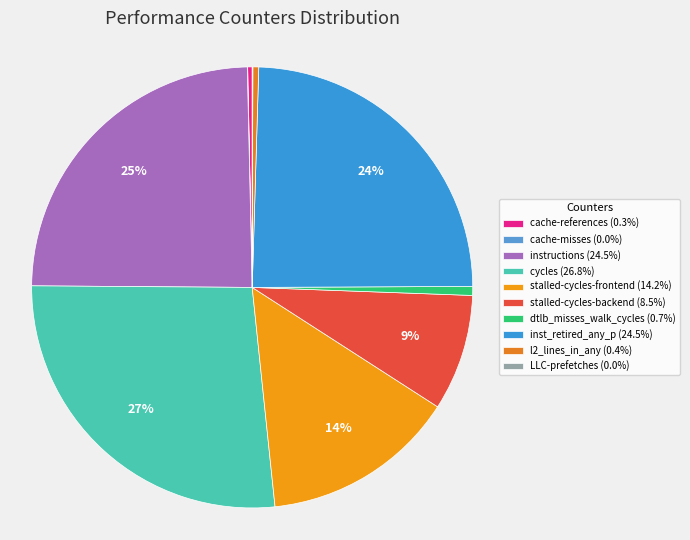

Is there a majority slice in this chart?

No